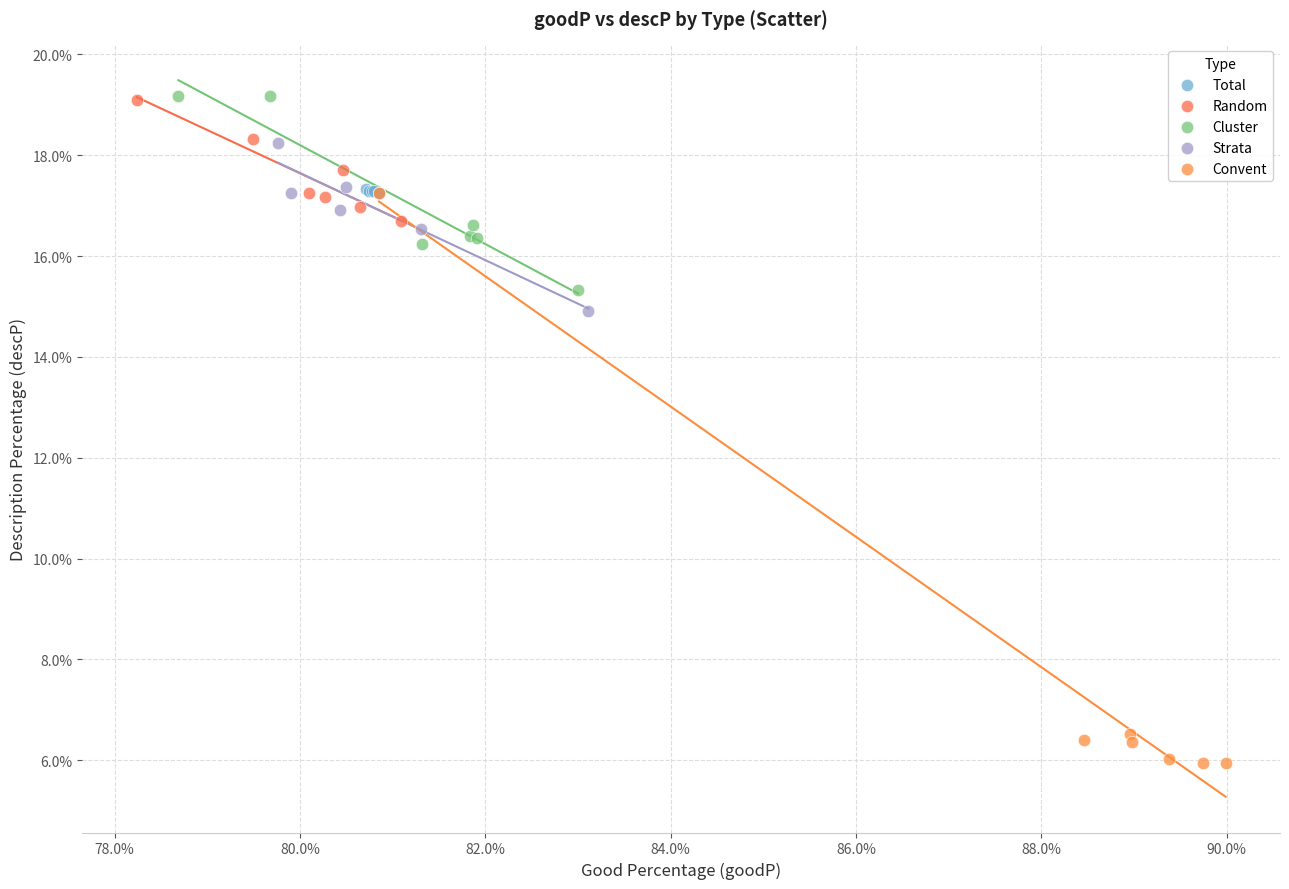

Which series reaches the minimum Y coordinate?

Convent